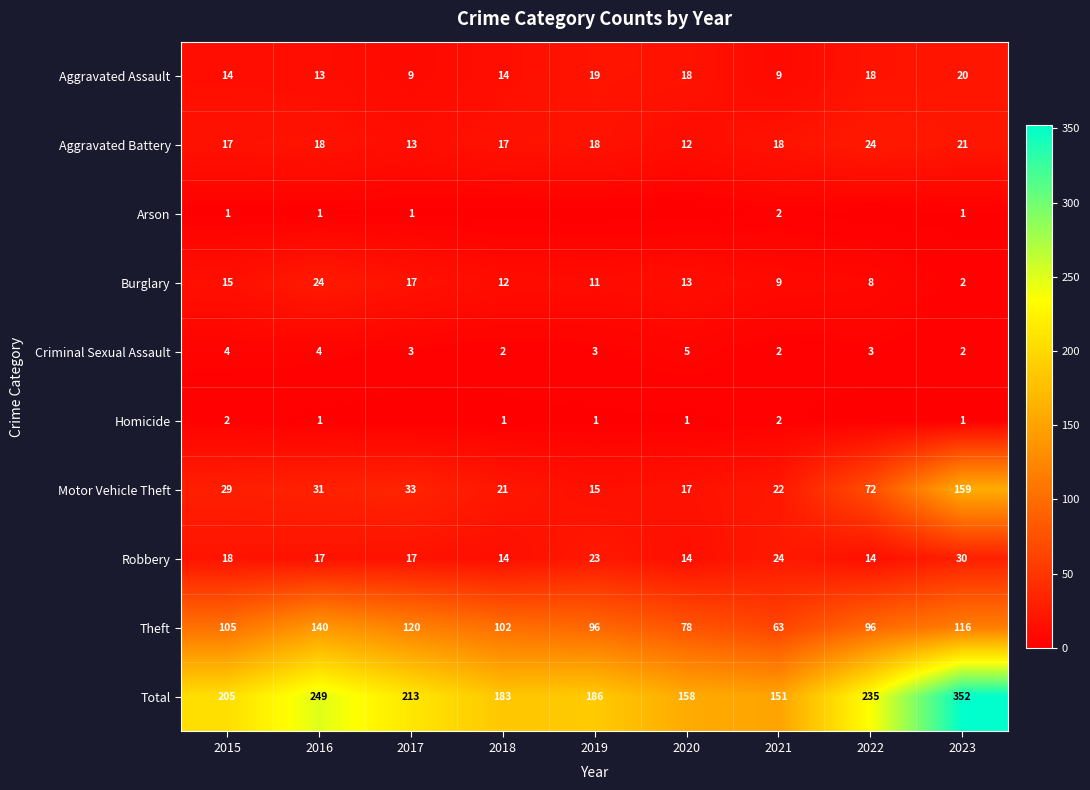

Rank the categories by Burglary value from highest to lowest.

2016, 2017, 2015, 2020, 2018, 2019, 2021, 2022, 2023